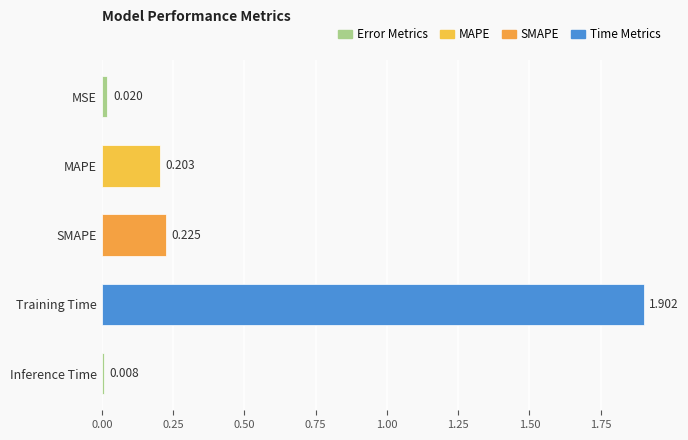

At which category does the chart reach its peak across all series?

Training Time